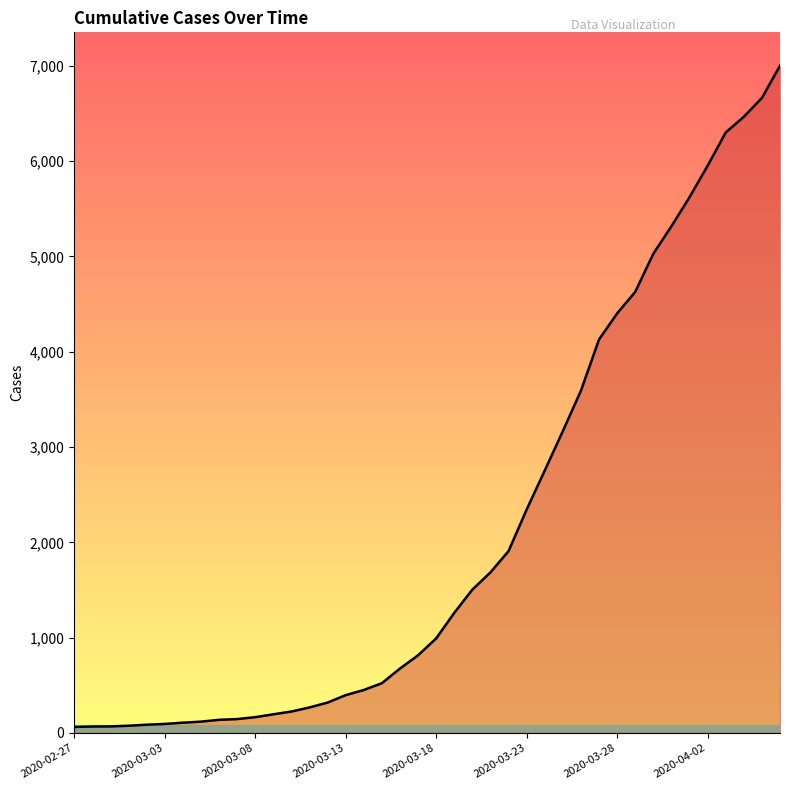

What is the maximum value shown in the chart?

7001